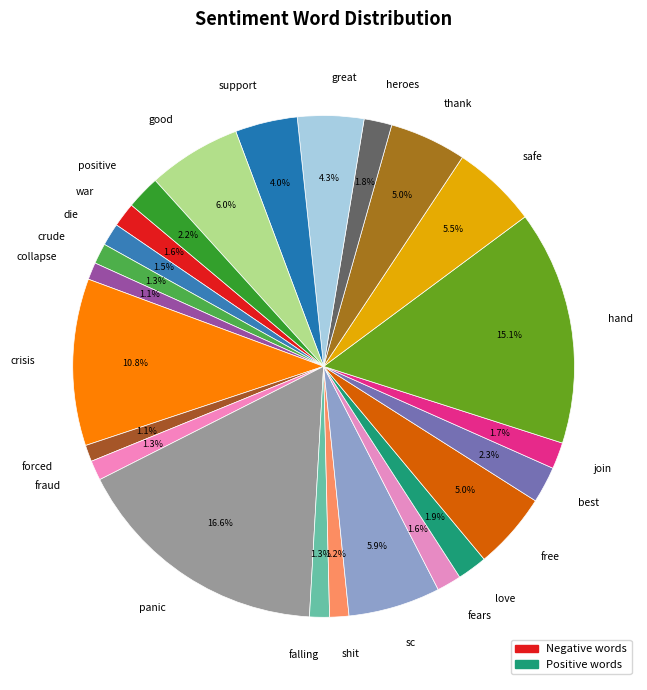

What is the largest slice in the pie chart?

panic